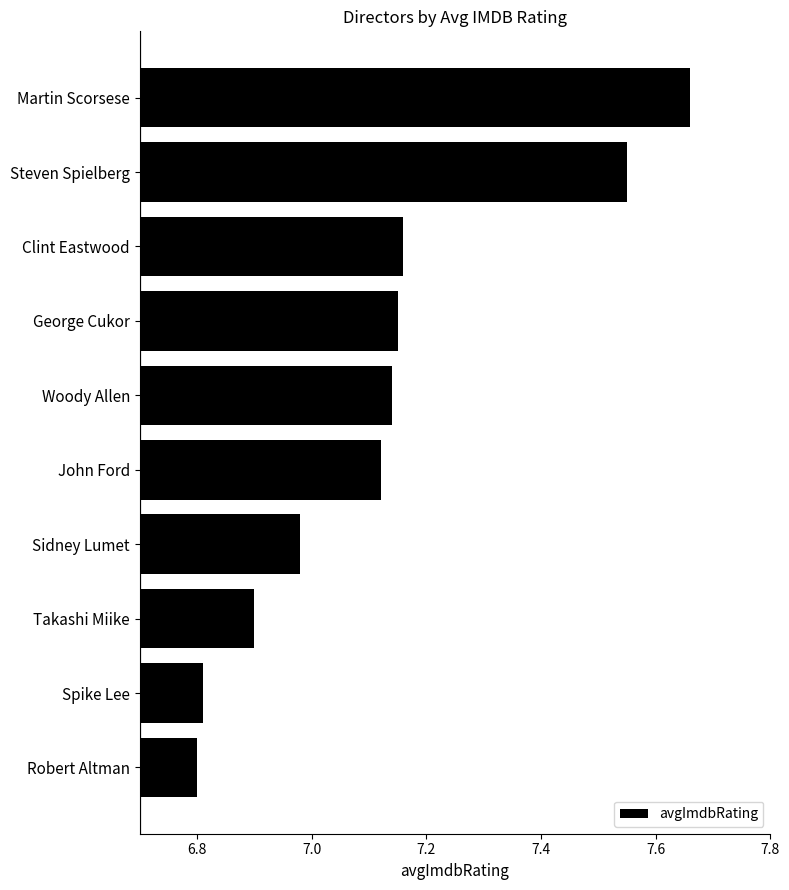

What is the sum of all values?

71.3